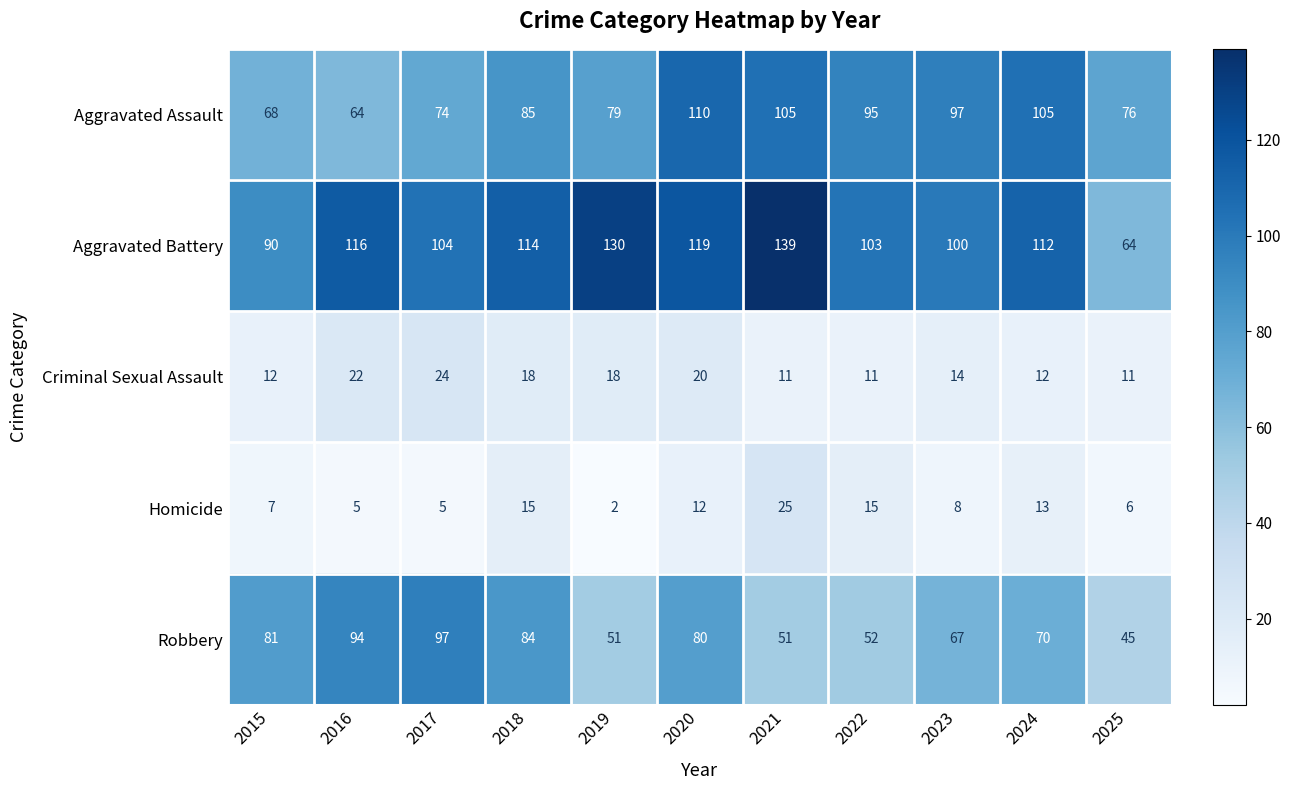

What is the difference between the highest and lowest values at 2019?

128